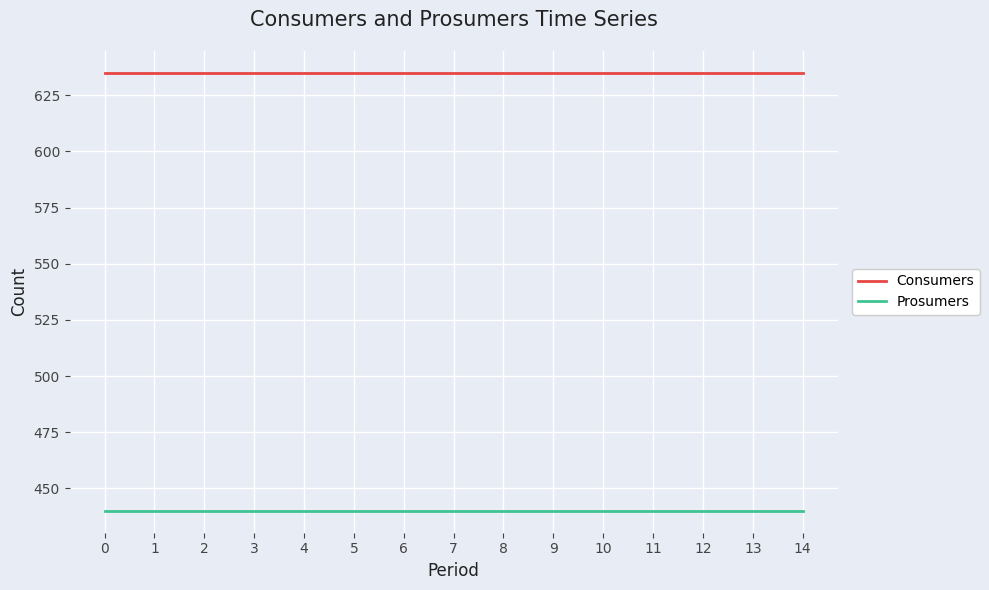

What is the sum of the Consumers values at 12 and 7?

1270